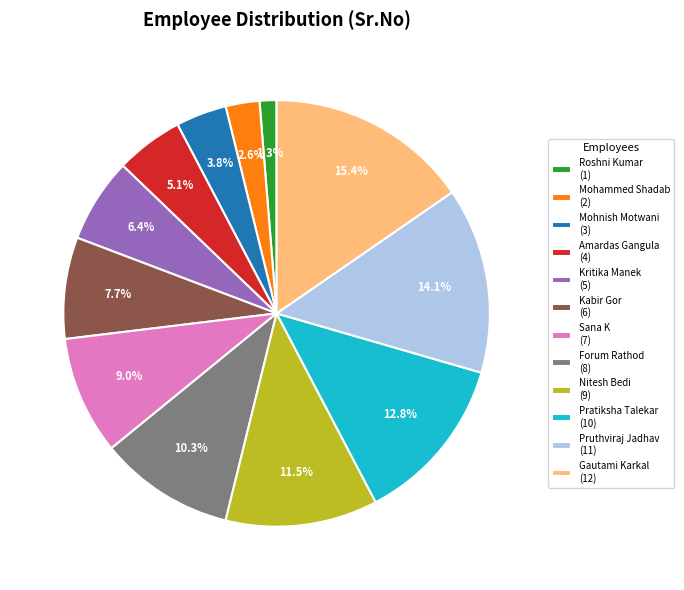

The Mohnish Motwani slice represents 4% of the pie. True or false?

True